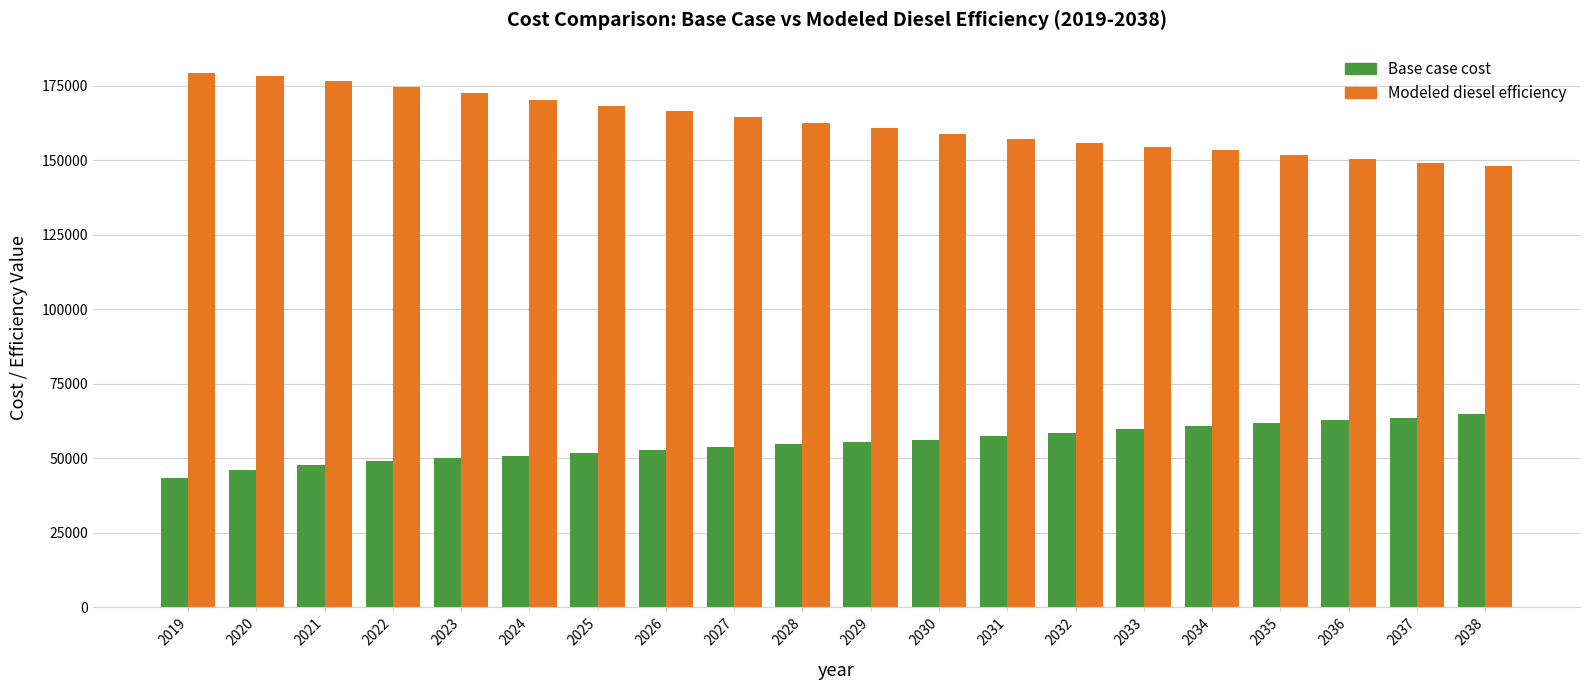

Is it true that Modeled diesel efficiency equals 155816.7 at 2032?

True